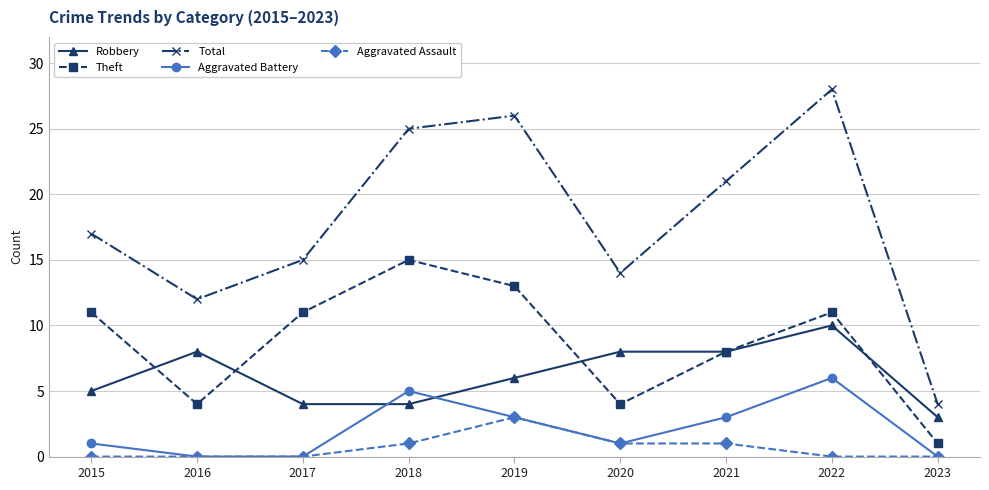

What is the average value of the Total series?

18